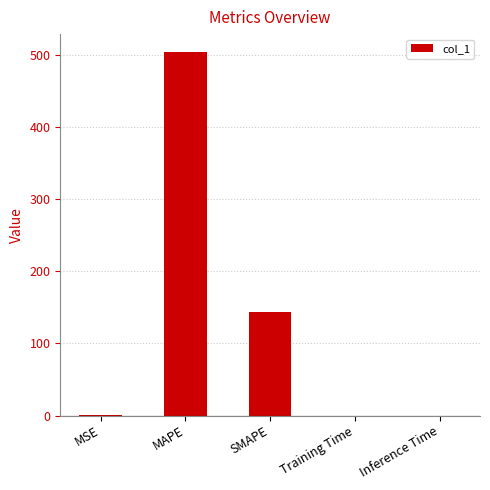

What is the sum of all values?

646.6